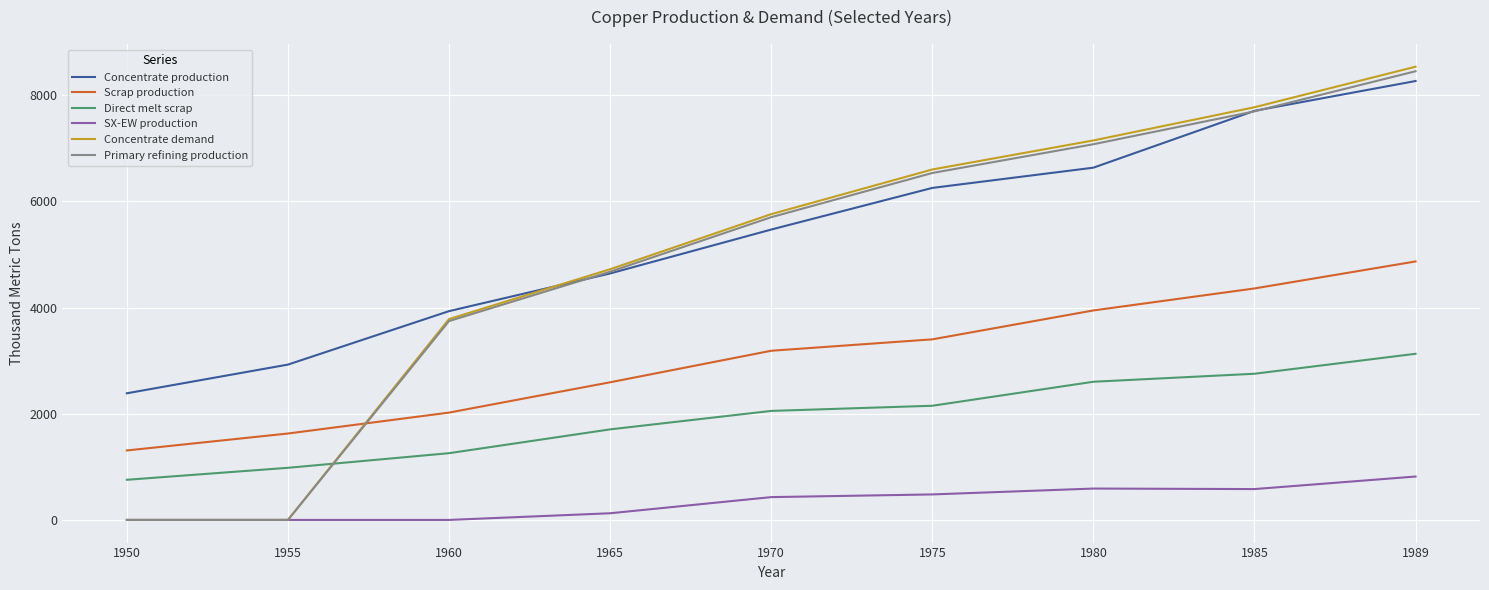

Where do Primary refining production and Scrap production first cross each other?

1955 and 1960